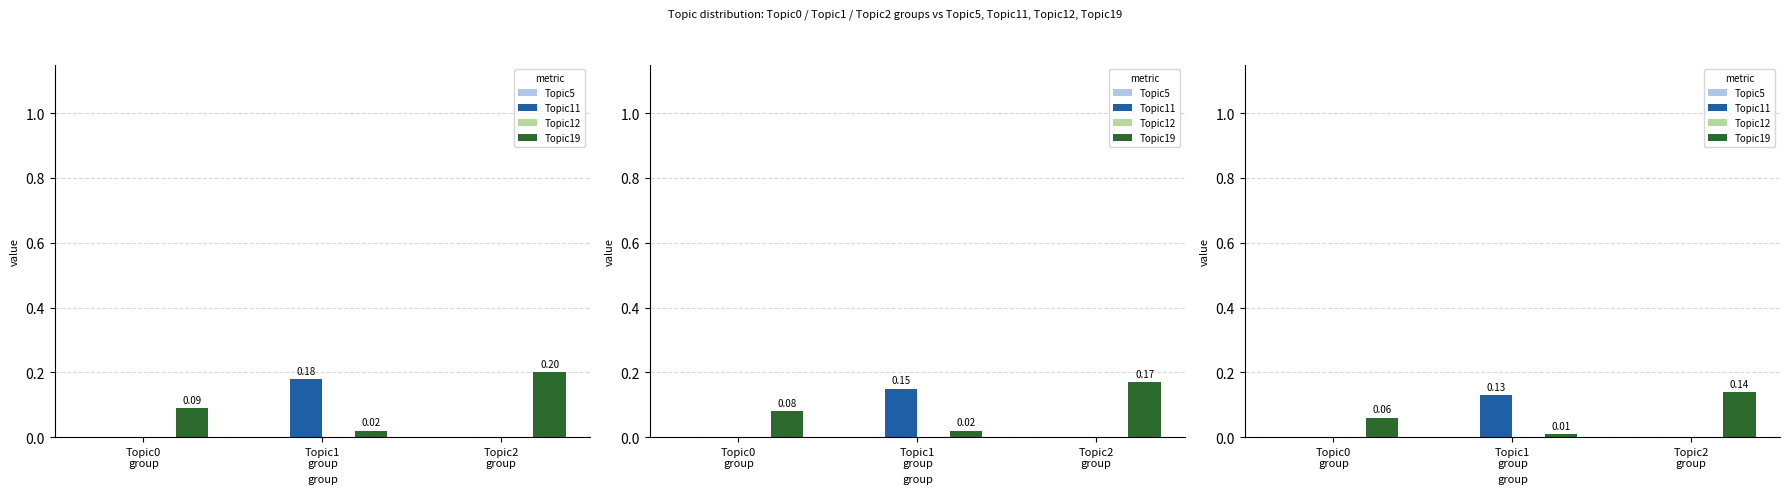

What are all the series names shown in the legend?

Topic5, Topic11, Topic12, Topic19